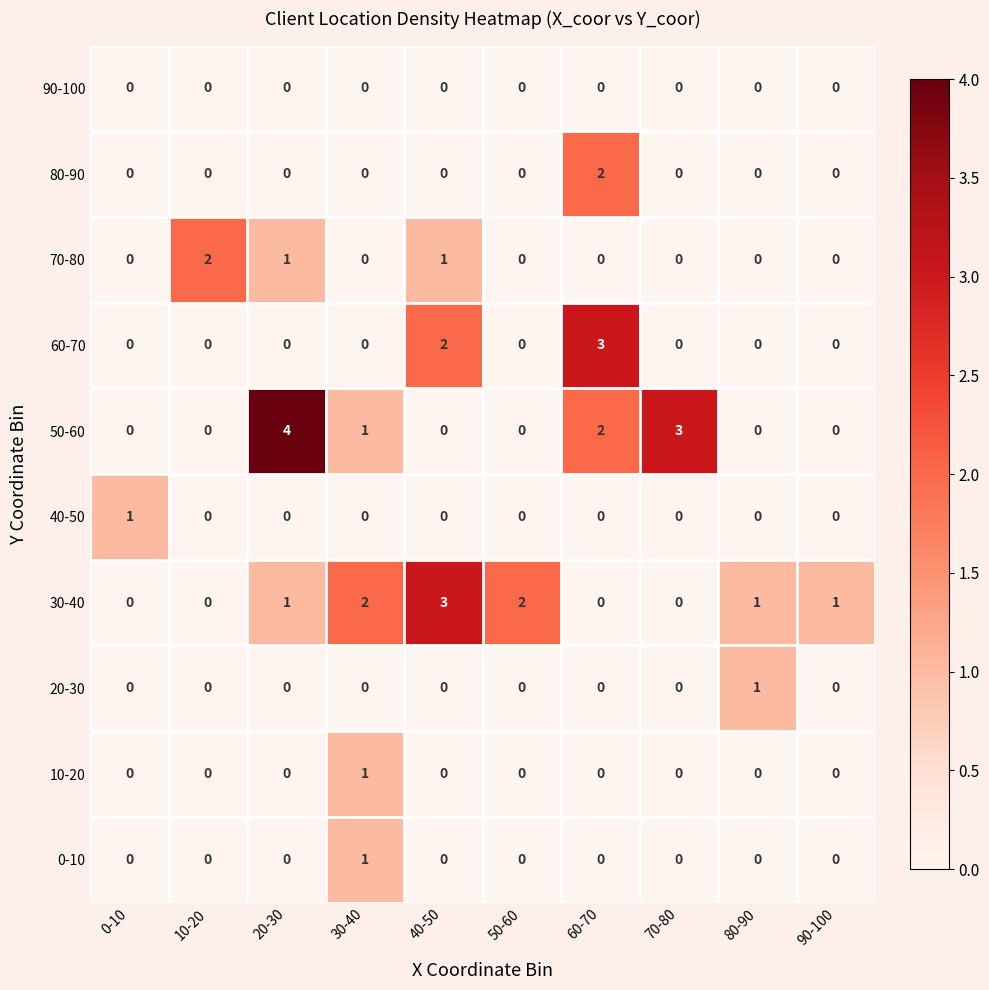

The value of 0-10 at 90-100 is 0. True or false?

True